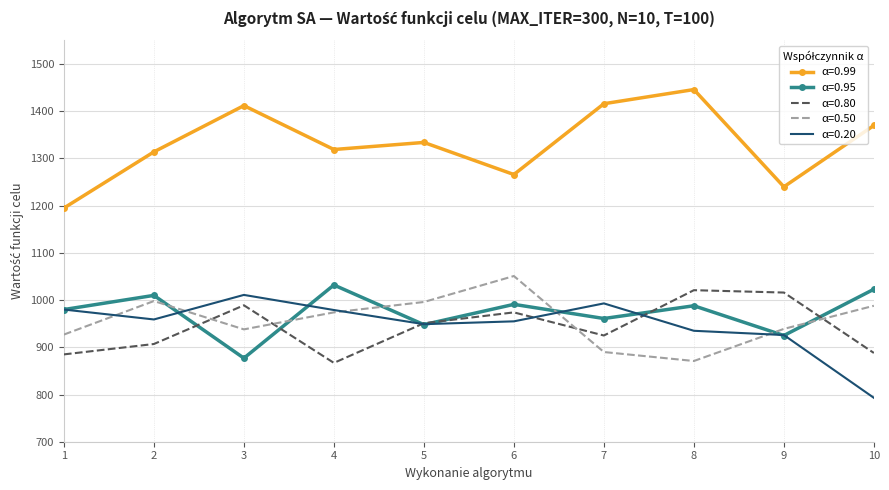

At how many categories does at least one series exceed 1225?

9